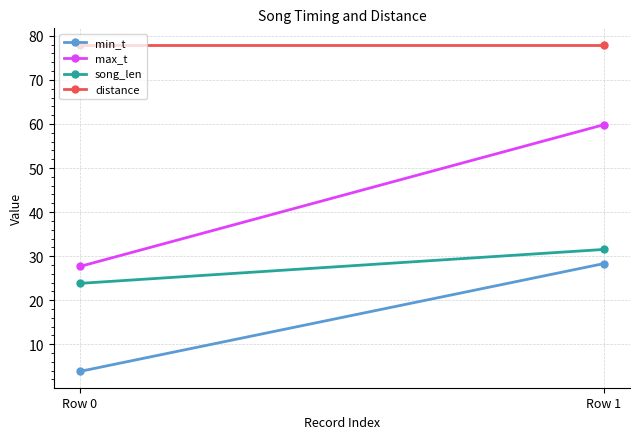

List the series in order of their peak value, lowest first.

min_t, song_len, max_t, distance